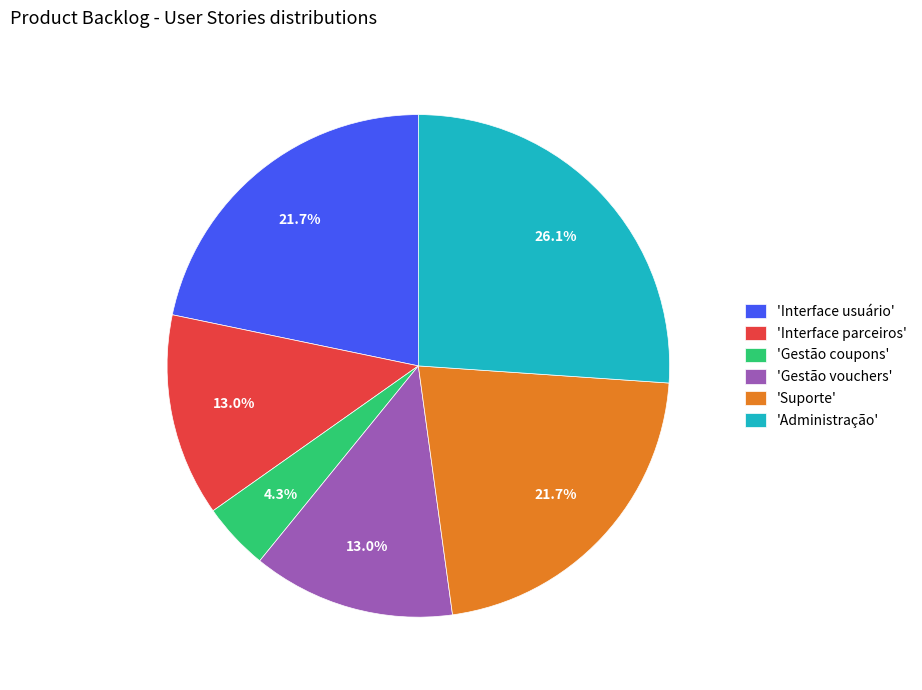

Is the sum of 'Gestão coupons' and 'Interface usuário' greater than half?

No